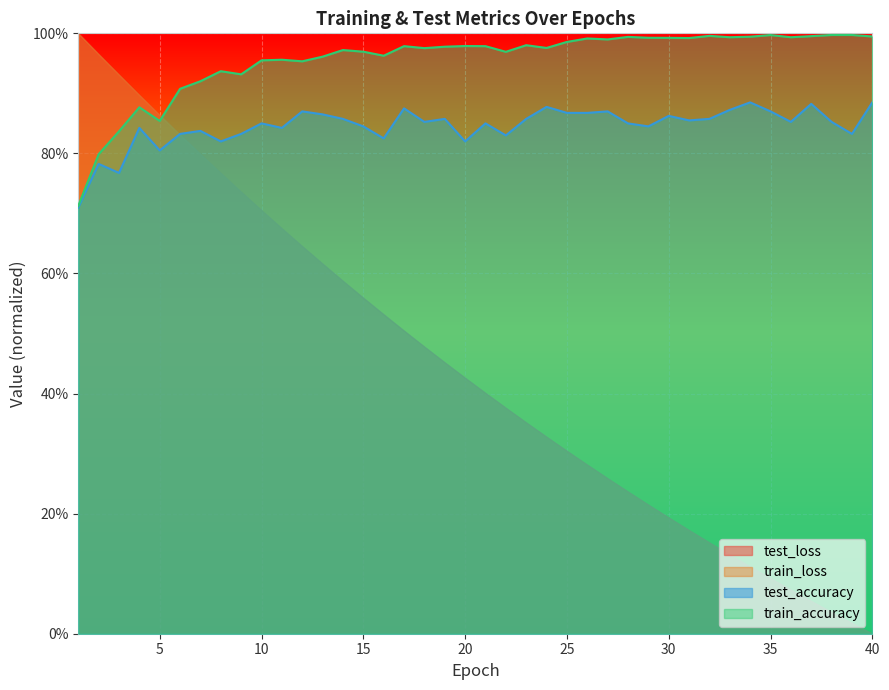

What is the difference between the second highest and second lowest values in the train_loss series?

0.9